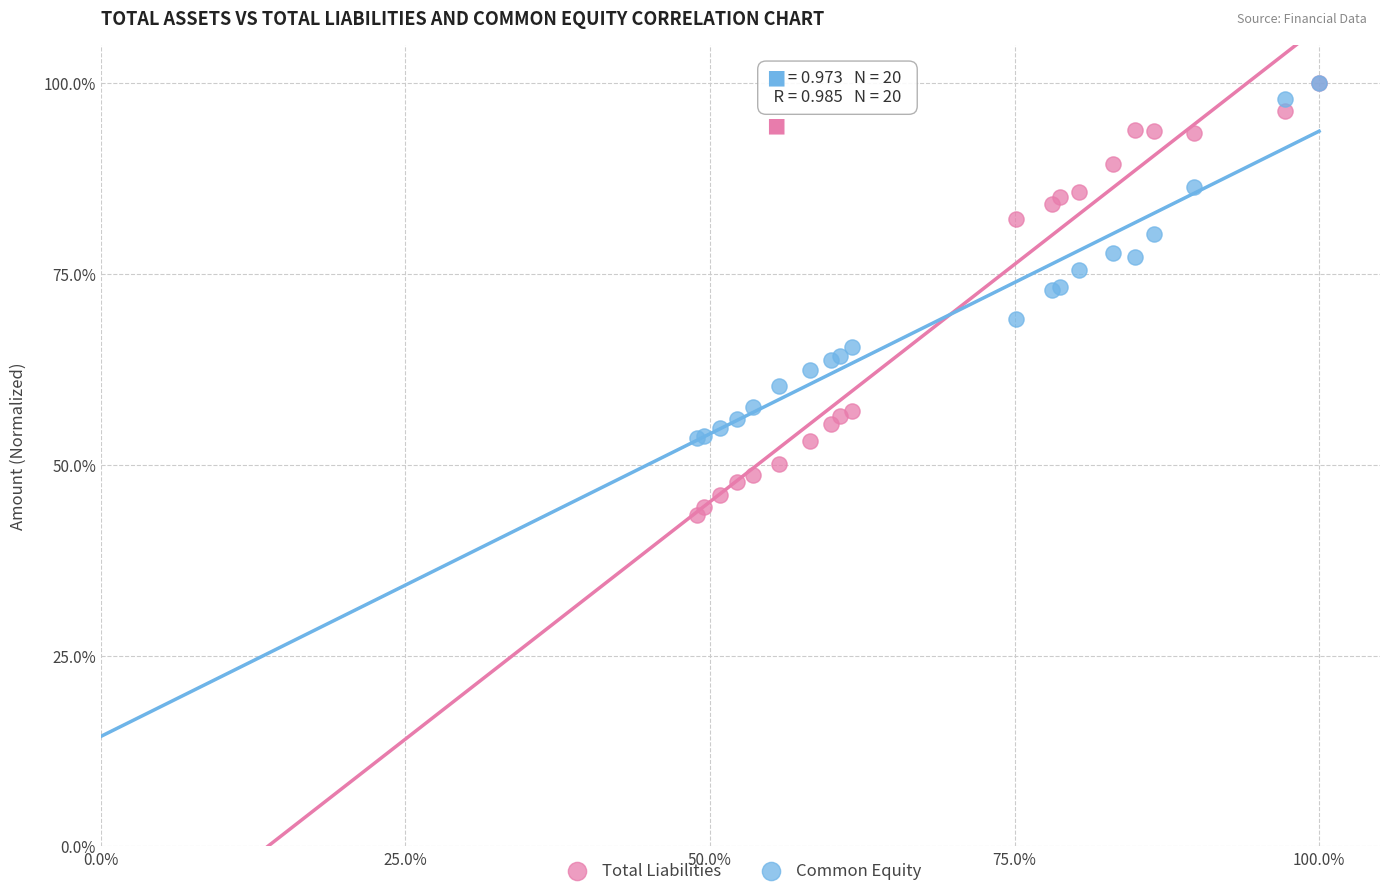

What are all the series names shown in the legend?

Total Liabilities, Common Equity